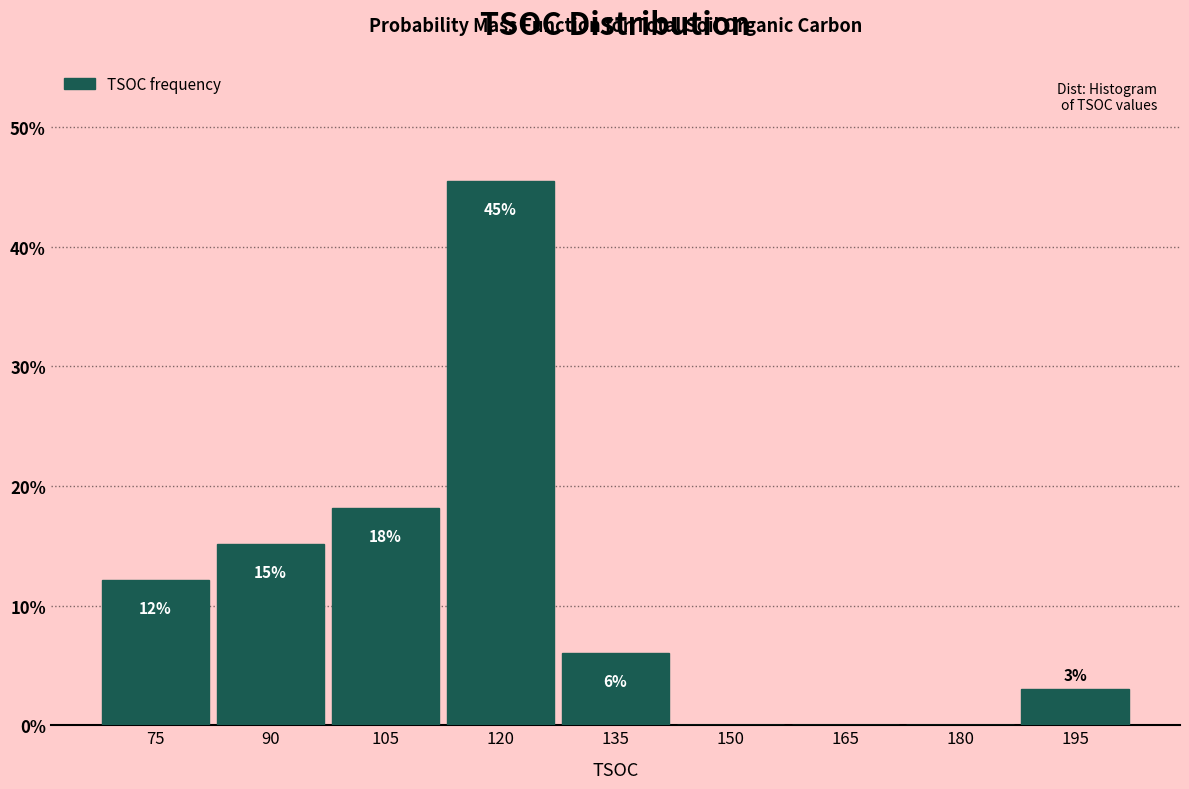

Are the bars horizontal?

No